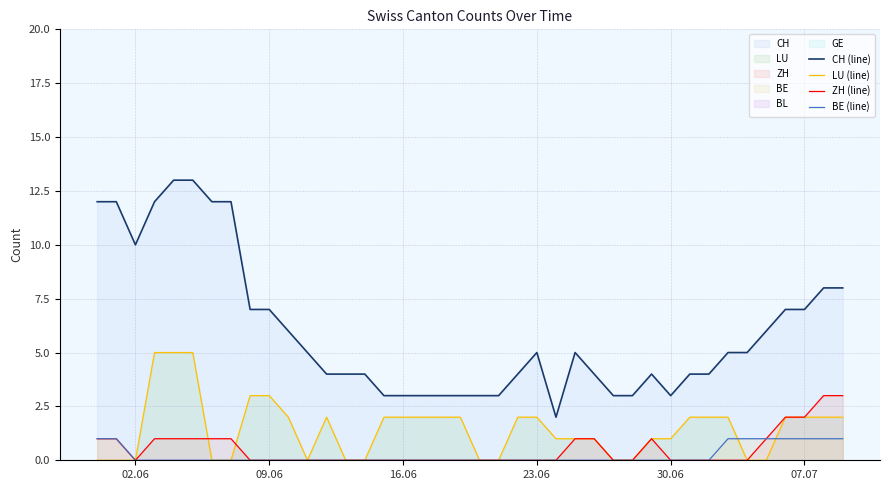

The CH (line) series shows 10 at 02.06. True or false?

True